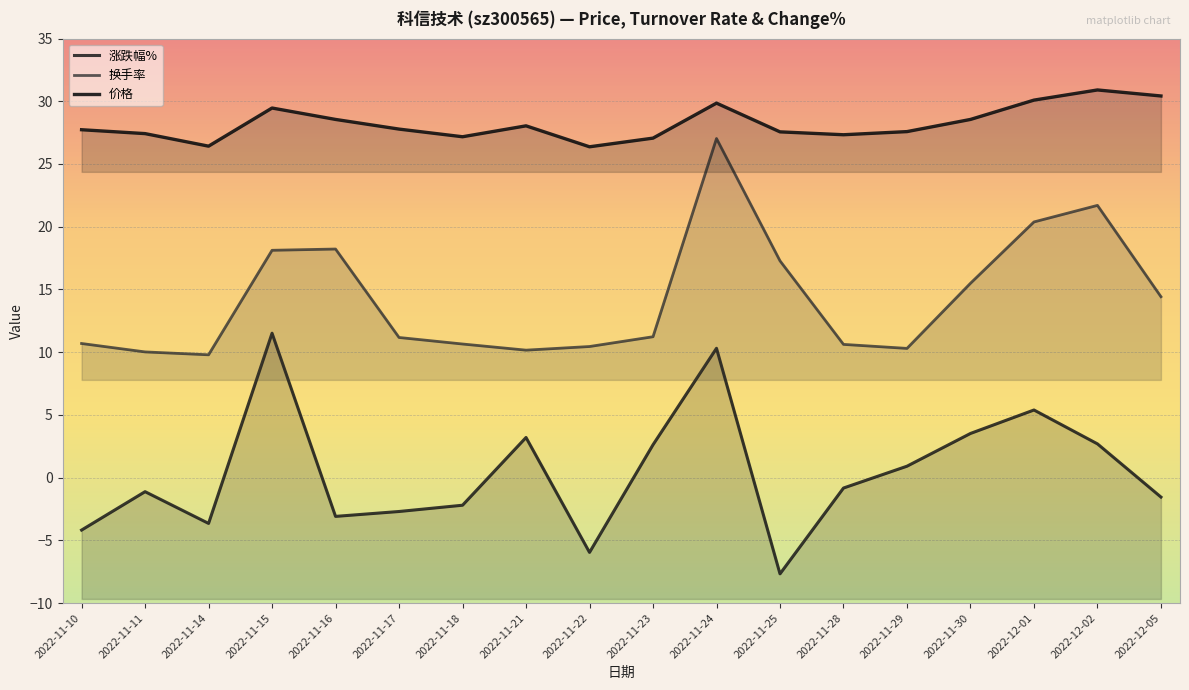

True or false: 价格 and 涨跌幅% intersect in this chart.

False